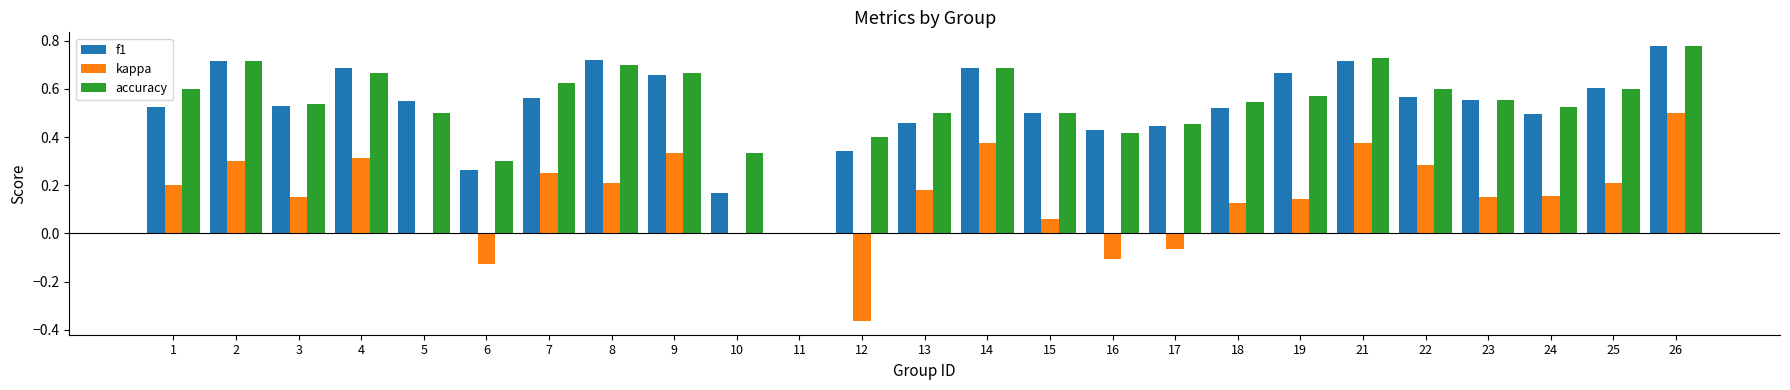

What is the total value across all series at 9?

1.7